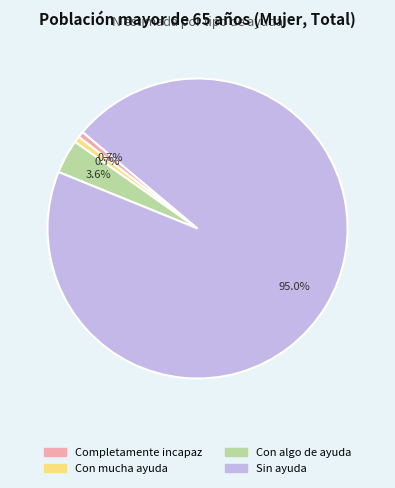

How many slices are in this pie chart?

4